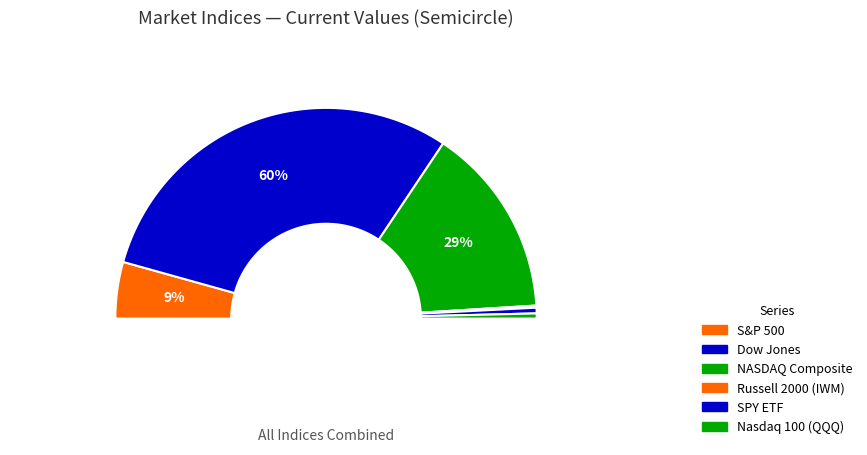

To the nearest percent, what is the difference between the largest and smallest slice percentages?

60%